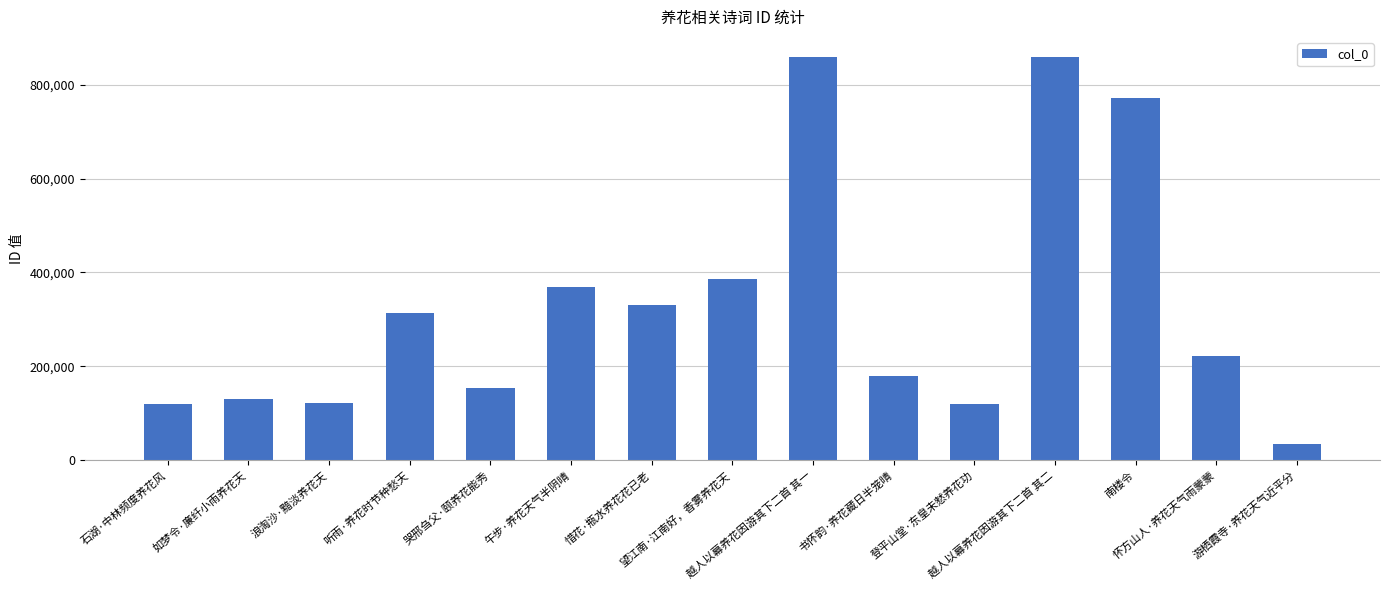

Which label corresponds to the smallest value in the chart?

游栖霞寺·养花天气近平分